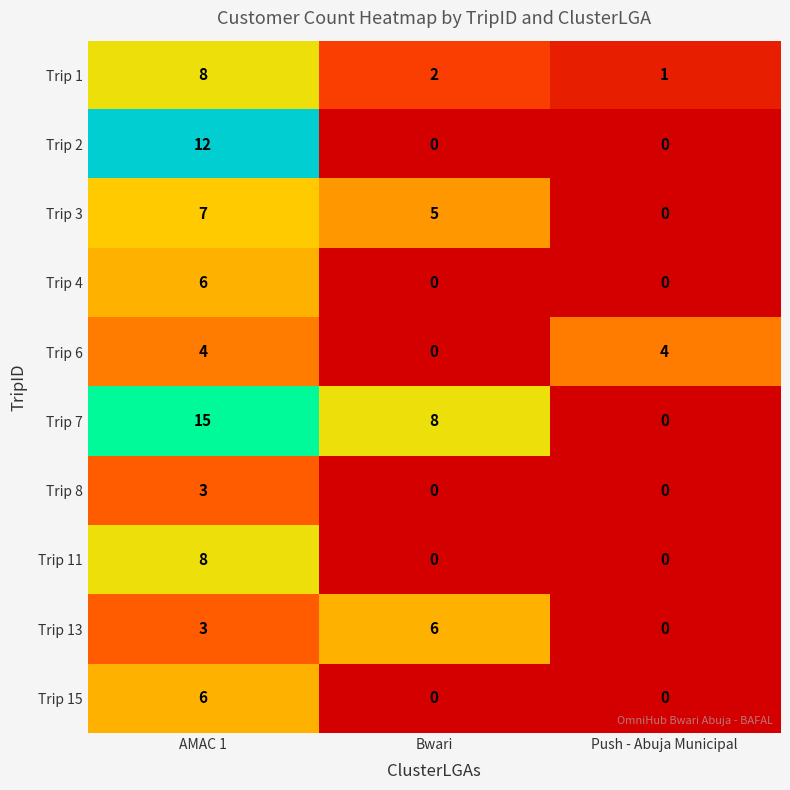

At which category is the sum across all series the highest?

AMAC 1